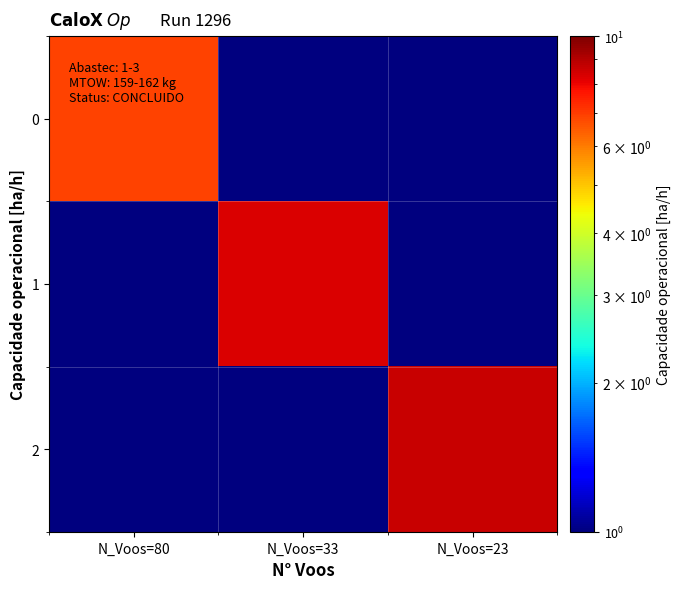

Which label corresponds to the smallest value in the chart?

N_Voos=33